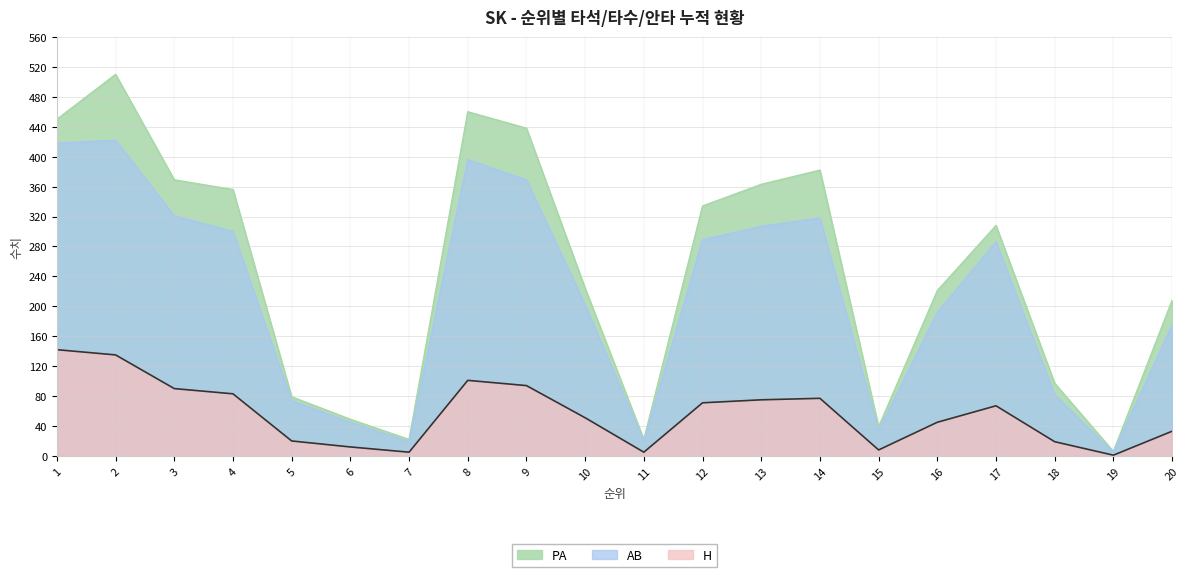

At which label does H reach its minimum?

19